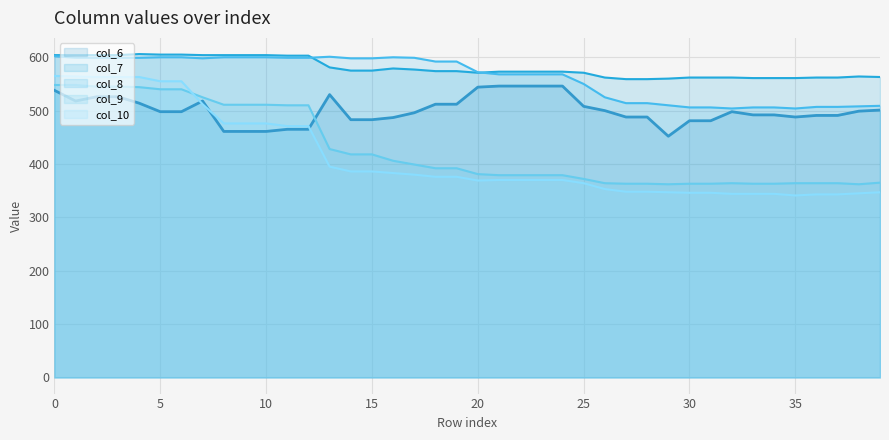

How many times do col_6 and col_10 cross each other?

3